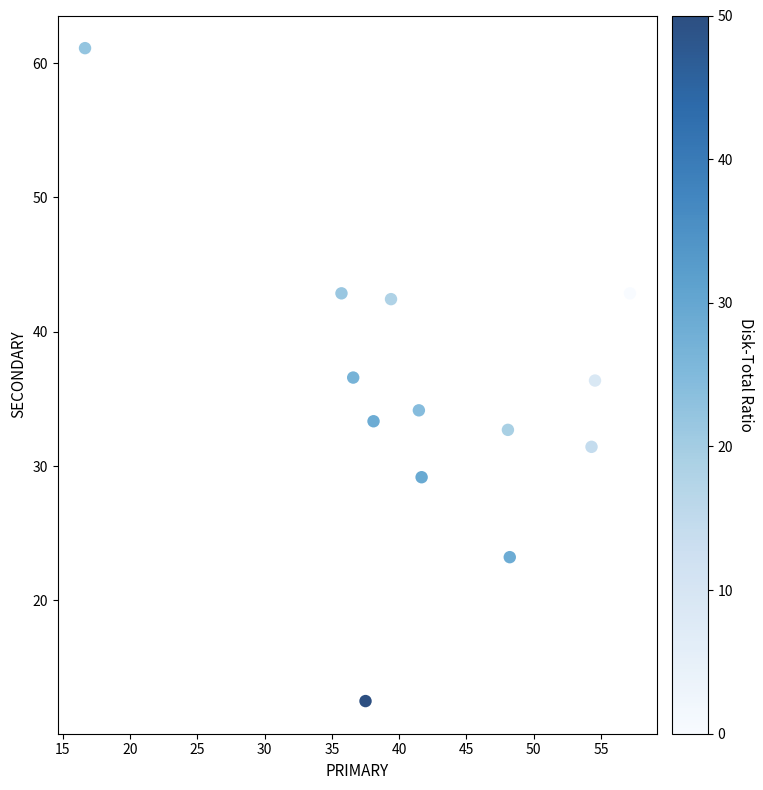

What is the range of X values (max minus min)?

40.5